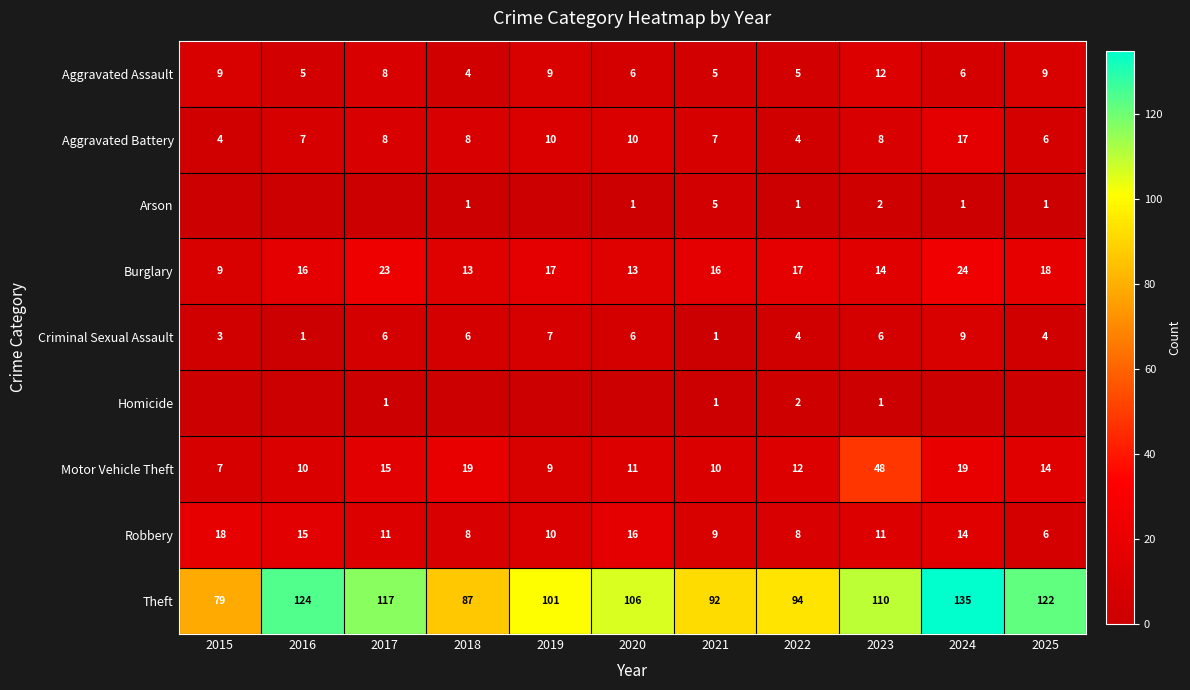

The Theft series shows 182 at 2019. True or false?

False